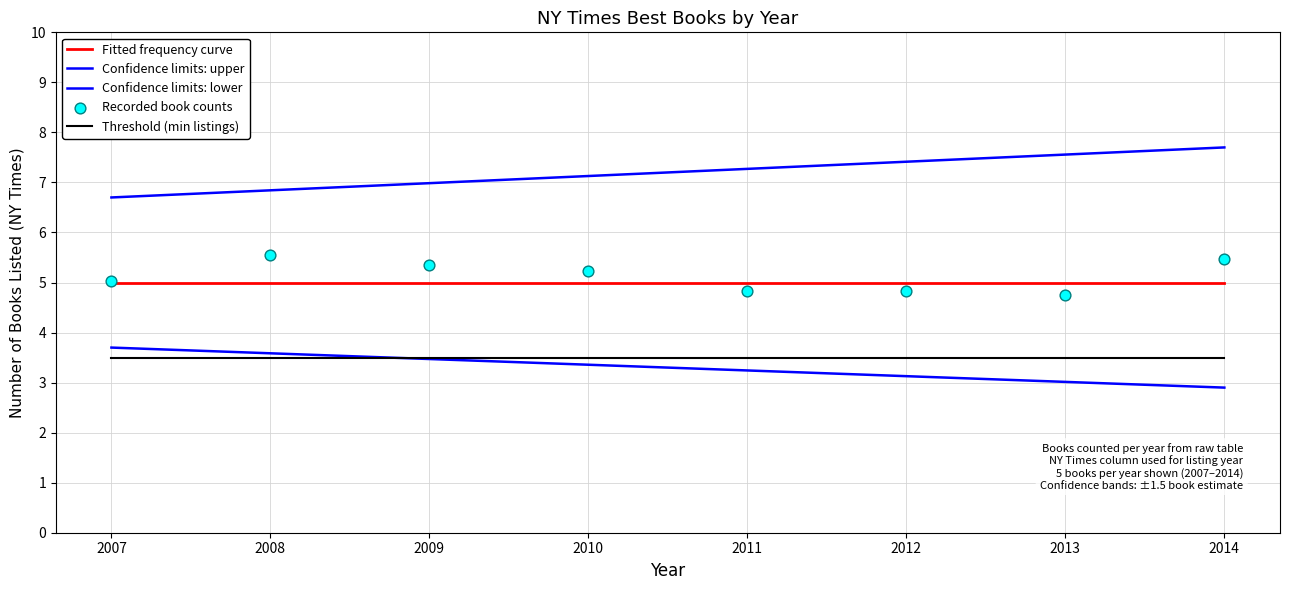

At which category is the sum across all series the highest?

2014